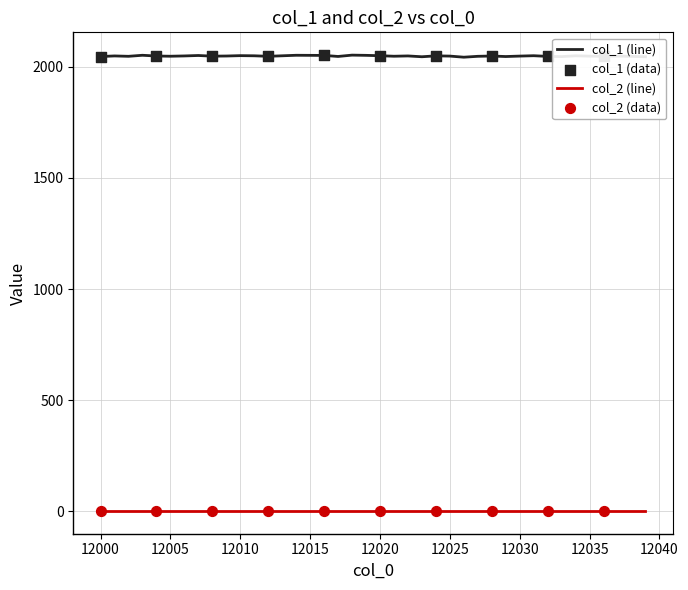

Which series has the largest range (max minus min)?

col_1 (line)